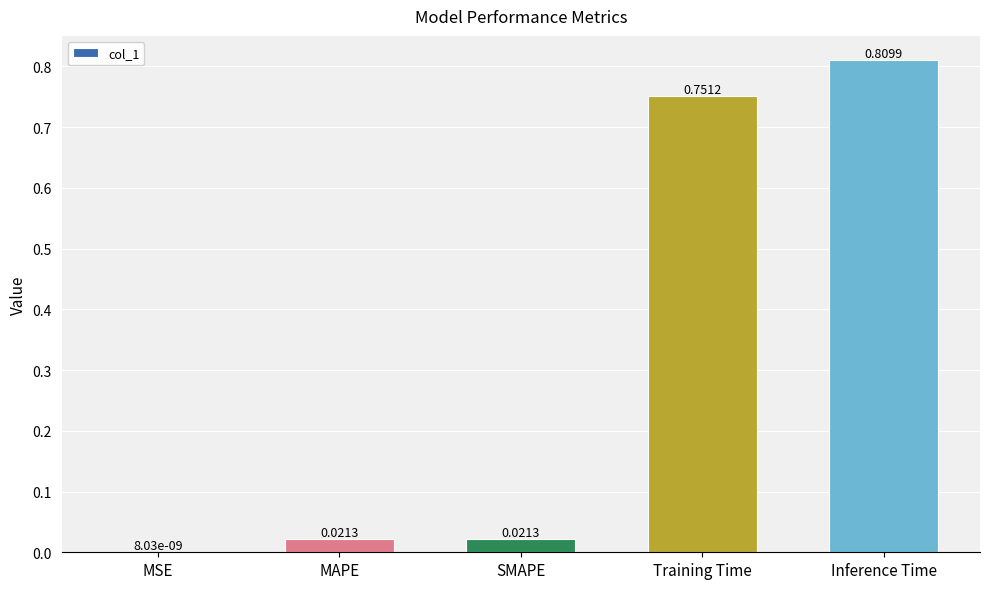

At which category does the chart reach its peak across all series?

Inference Time